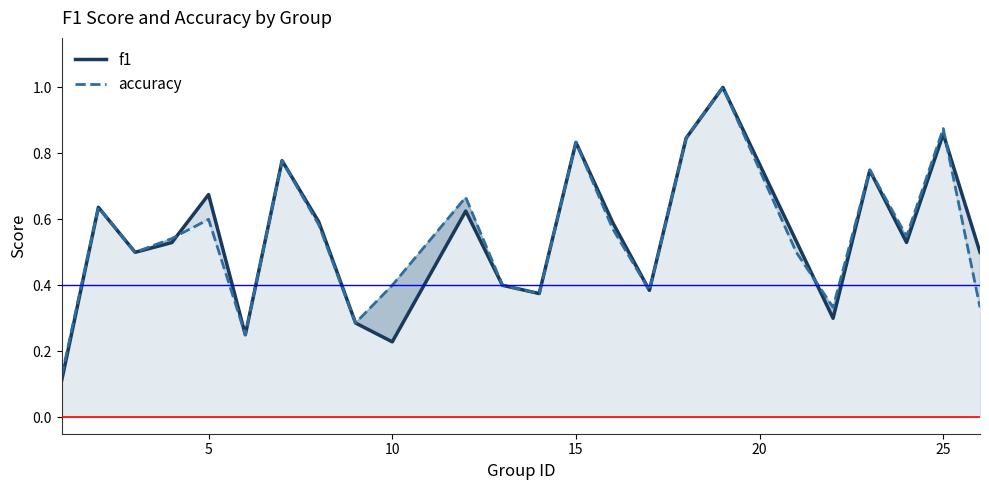

Is it true that f1 equals 0.0 at 10?

False